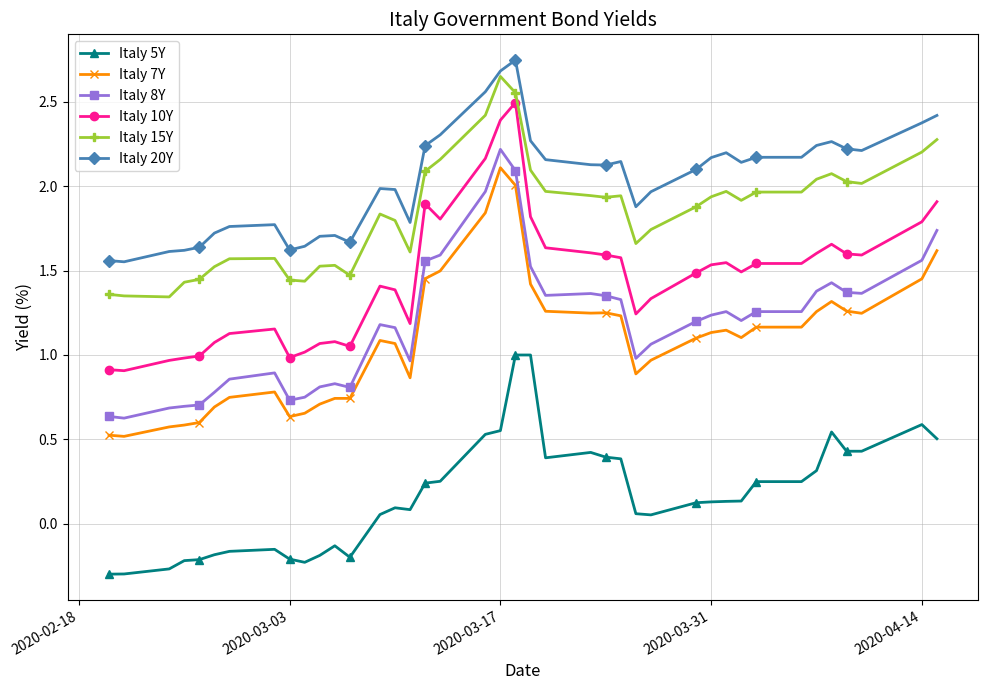

List the series in order of their peak value, highest first.

Italy 20Y, Italy 15Y, Italy 10Y, Italy 8Y, Italy 7Y, Italy 5Y